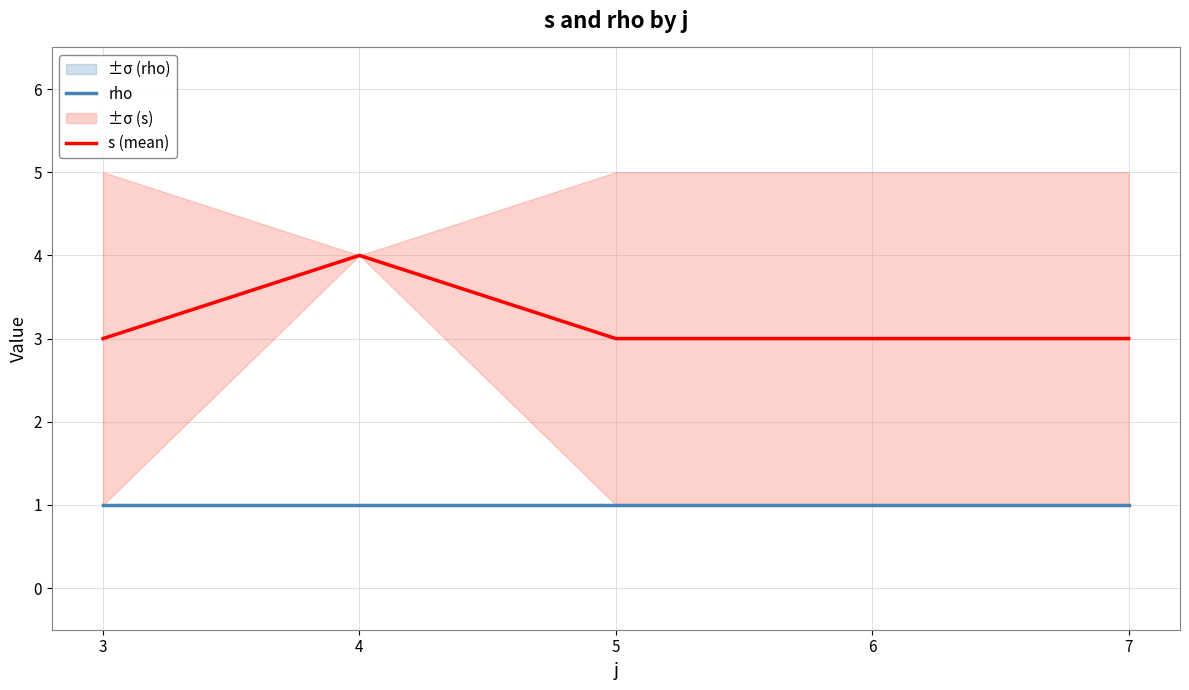

The value of s (mean) at 3 is 3. True or false?

True